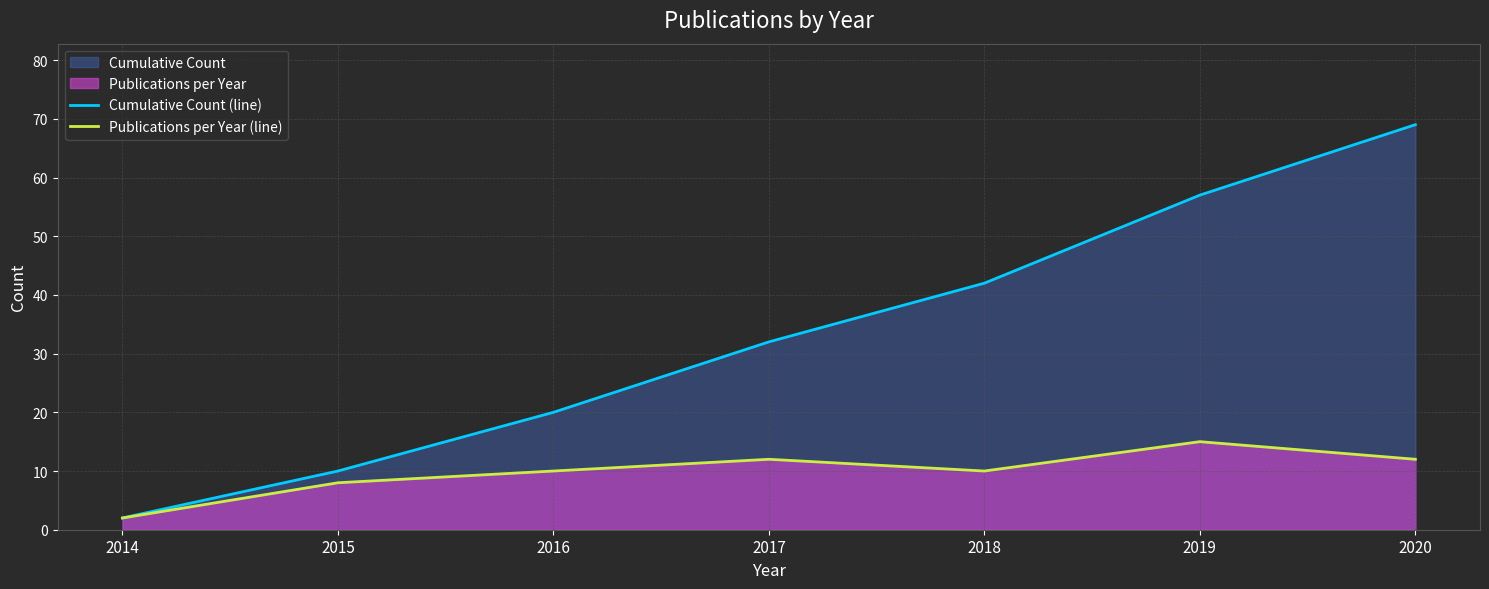

At which category is the sum across all series the highest?

2020